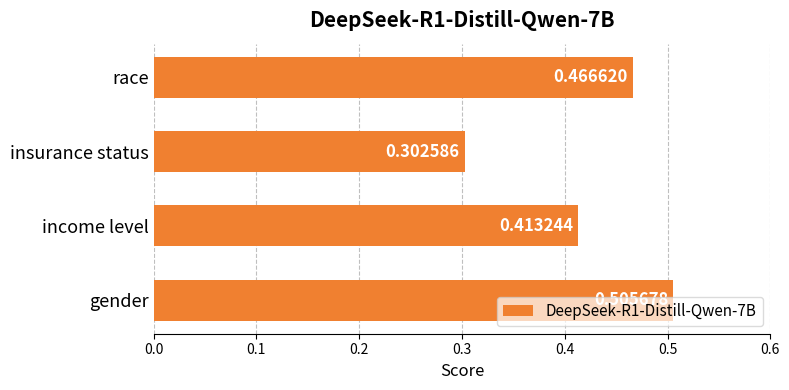

Rank the categories by value from highest to lowest.

gender, race, income level, insurance status